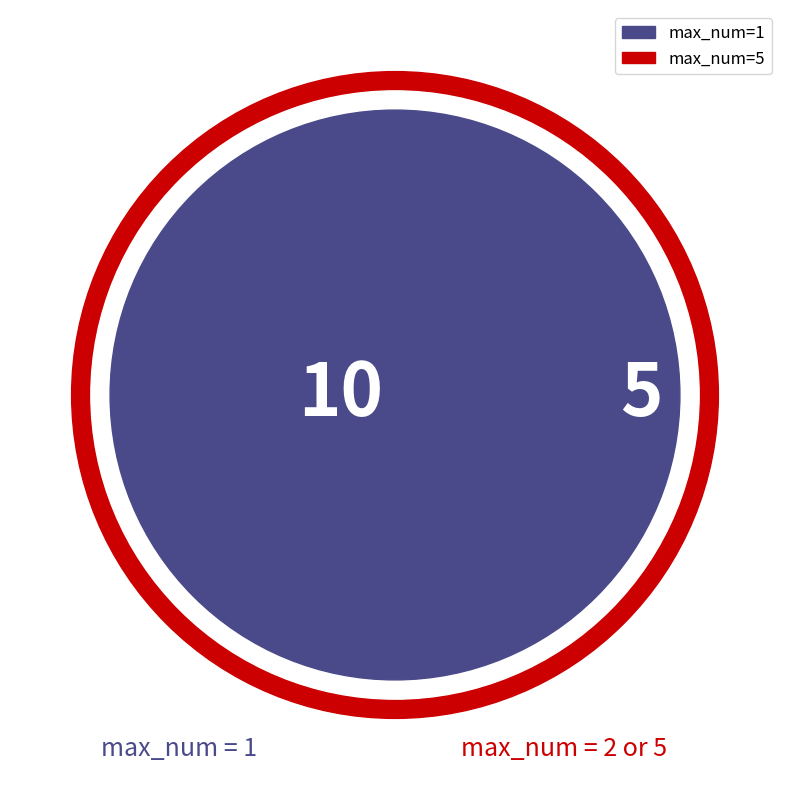

What is the total percentage of max_num_5 and max_num_1?

100.0%